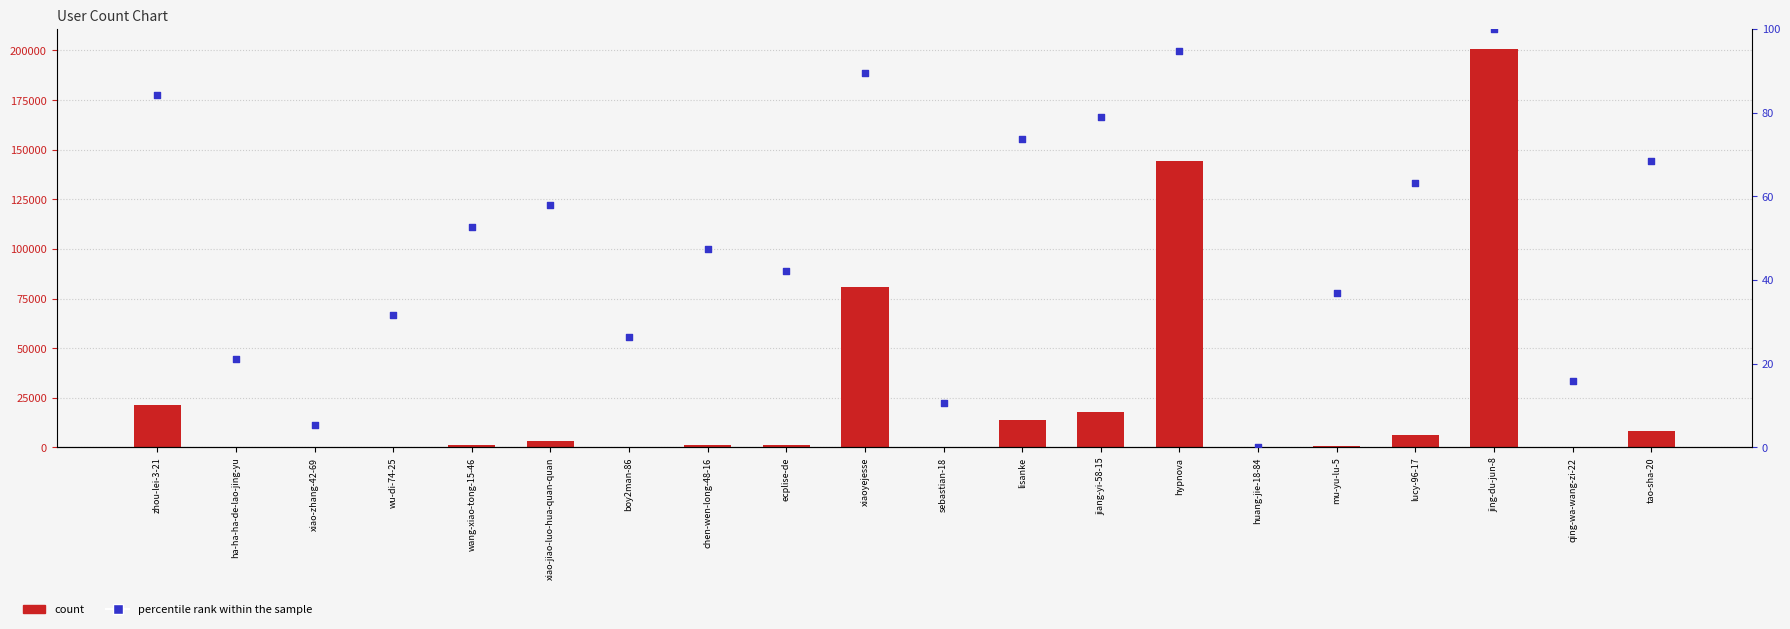

At how many categories does at least one series exceed 111885?

2